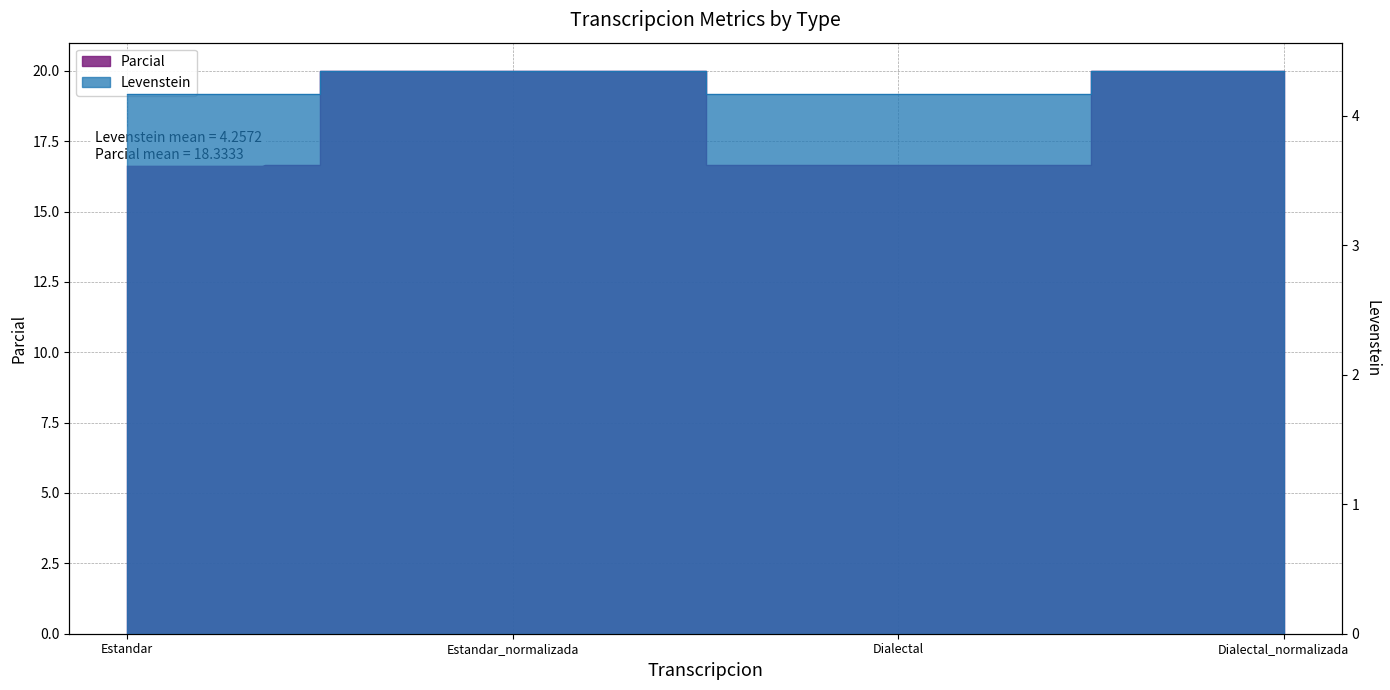

True or false: Levenstein and Parcial cross at least once.

False